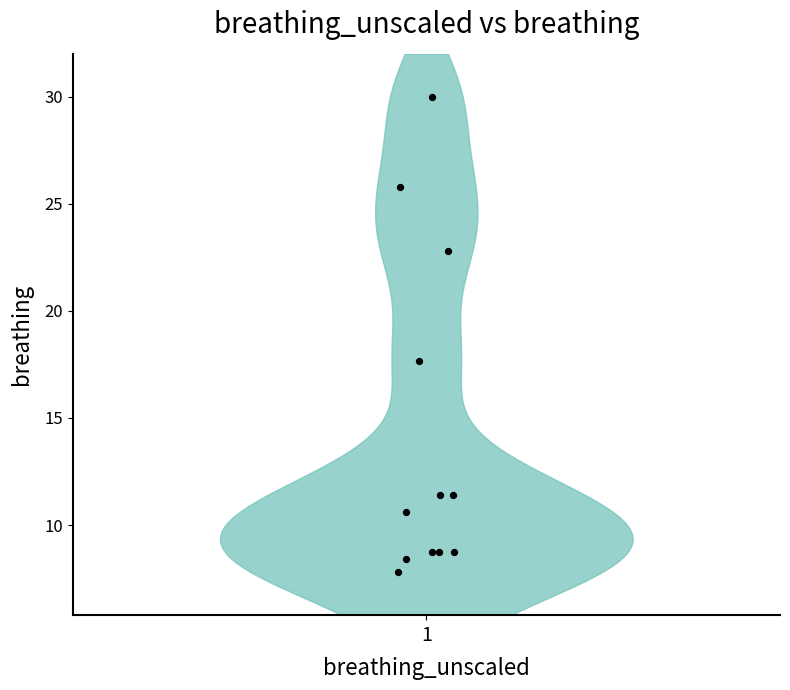

What Y value in the scatter plot is closest to 18?

17.6